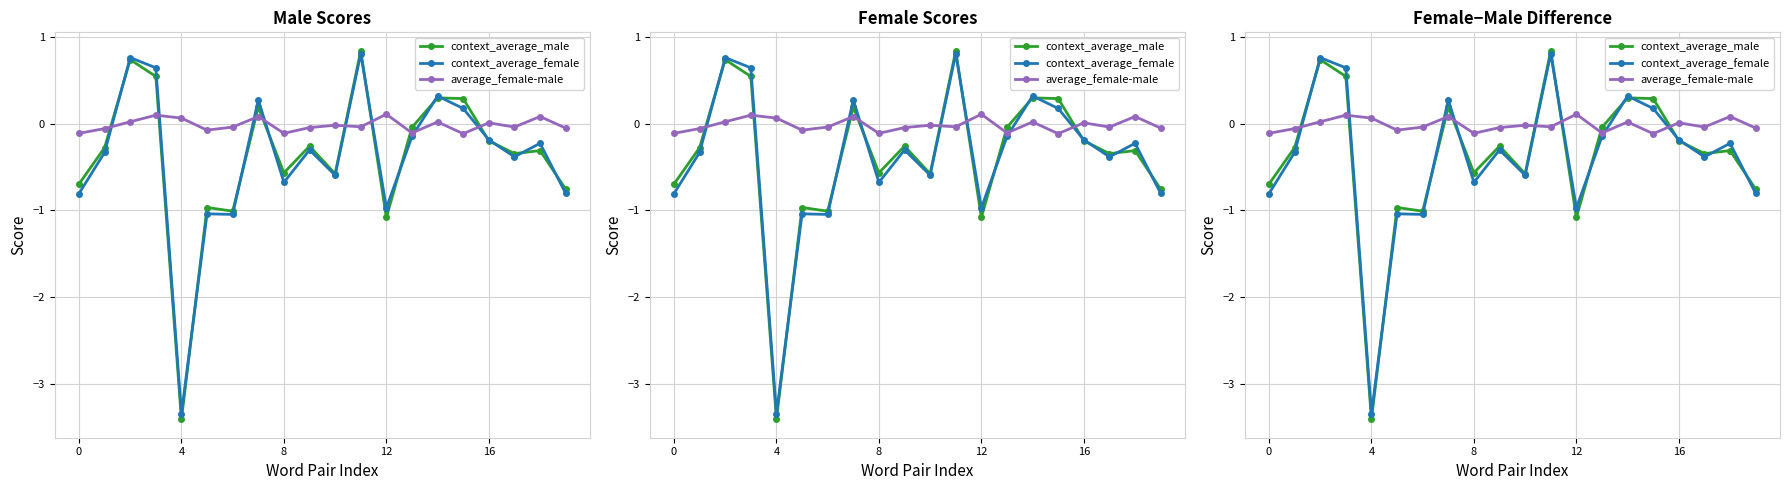

At which label does average_female-male reach its minimum?

15